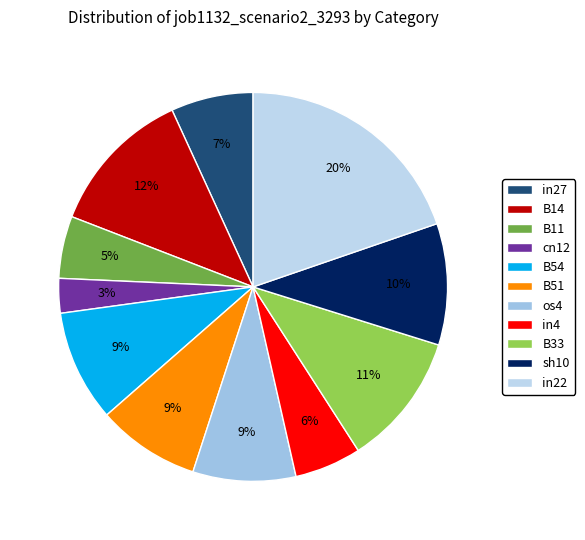

To the nearest percent, what portion does B14 represent?

12%